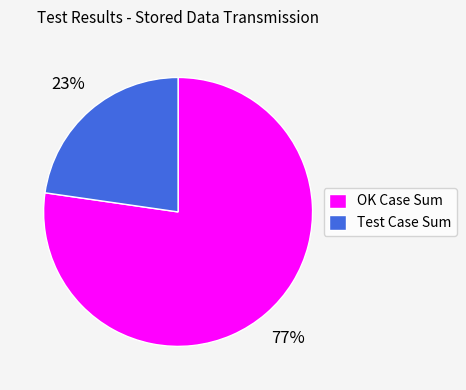

Which category has the biggest portion of the pie?

OK Case Sum